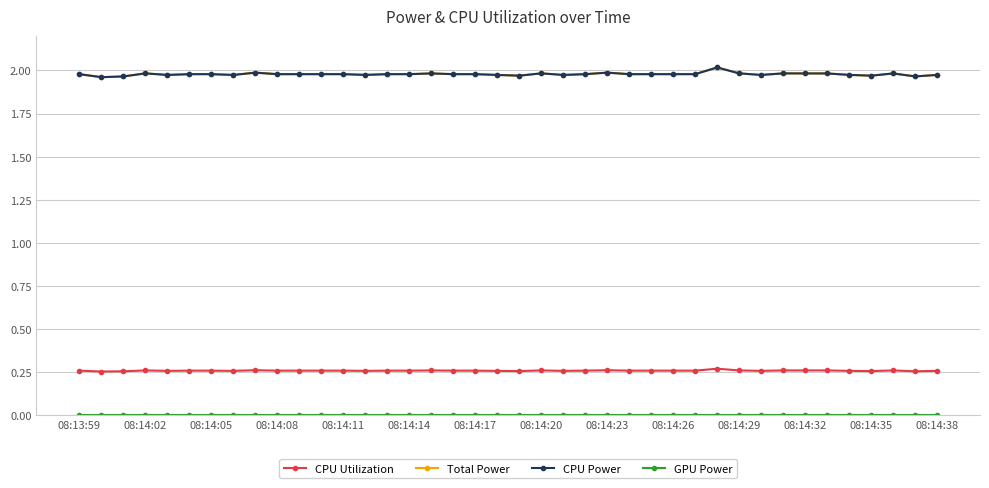

What is the greatest value displayed?

2.0